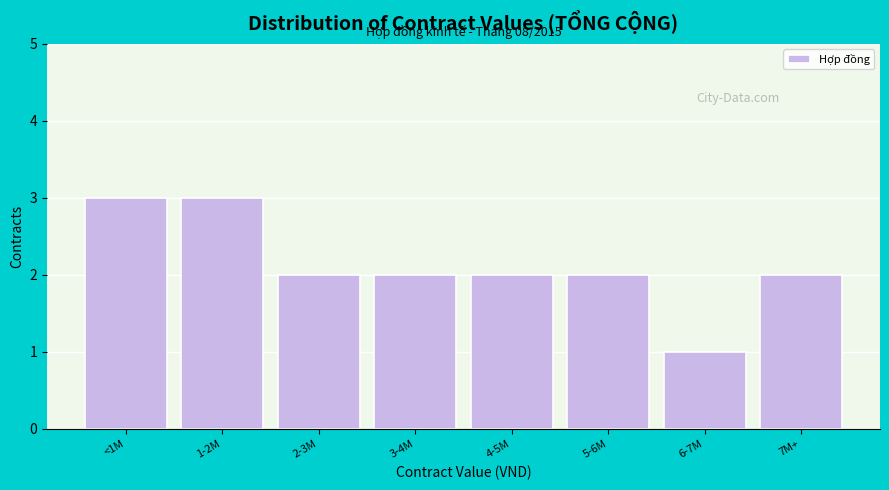

Reading left to right, transcribe all the data shown in this chart.

<1M=3	1-2M=3	2-3M=2	3-4M=2	4-5M=2	5-6M=2	6-7M=1	7M+=2